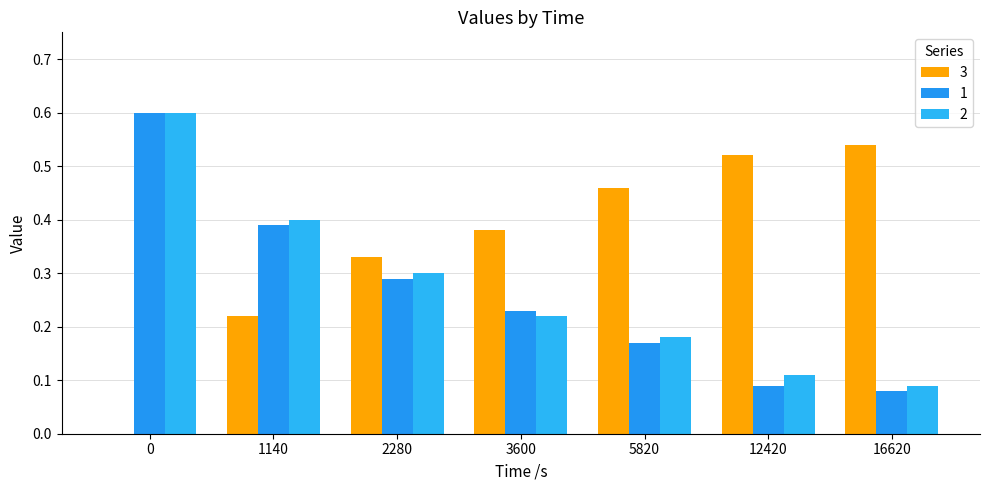

List the series in order of their peak value, lowest first.

3, 1, 2